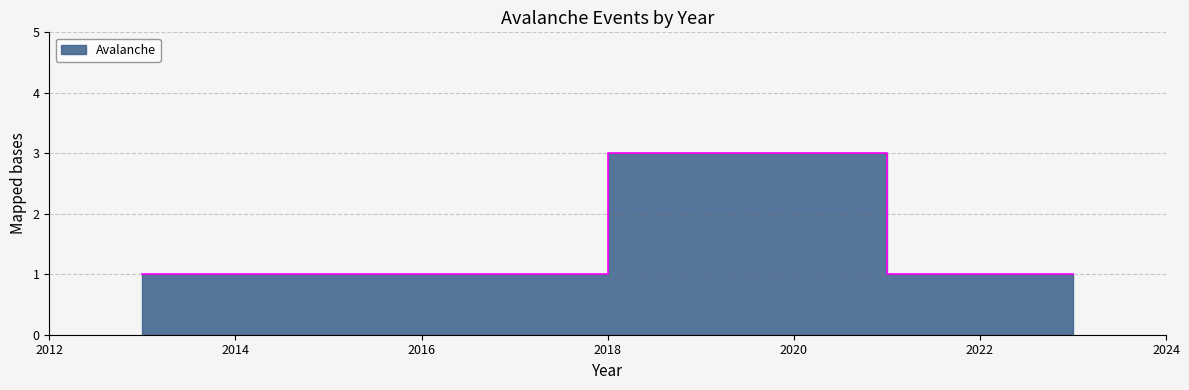

At which category does the chart reach its peak across all series?

2019